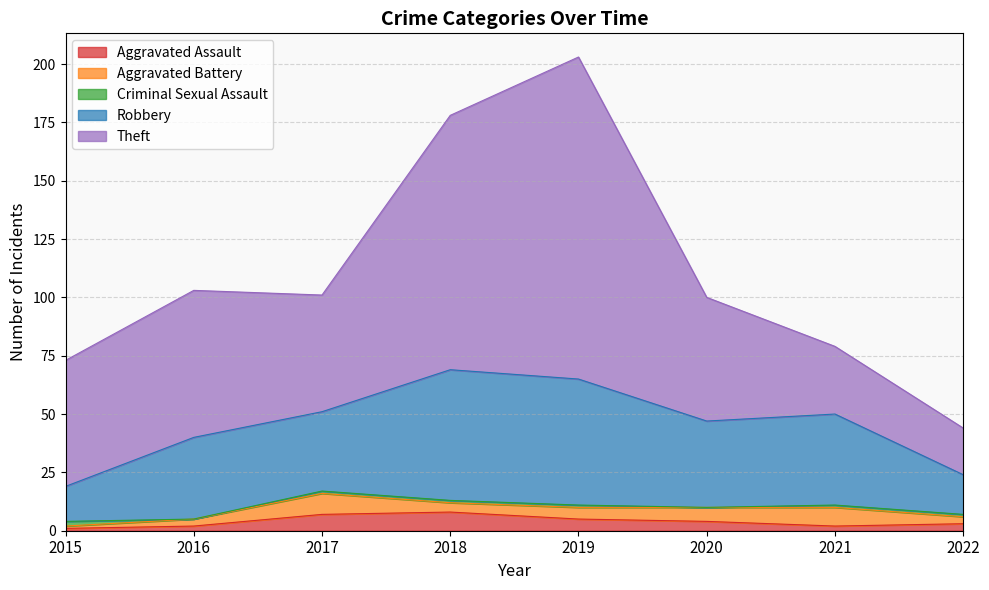

At which category is the sum across all series the highest?

2019